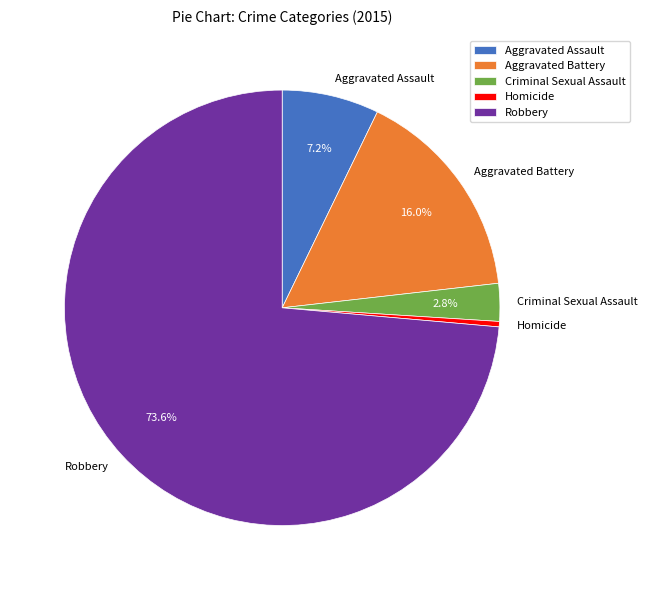

To the nearest percent, what is the difference between the largest and smallest slice percentages?

73%